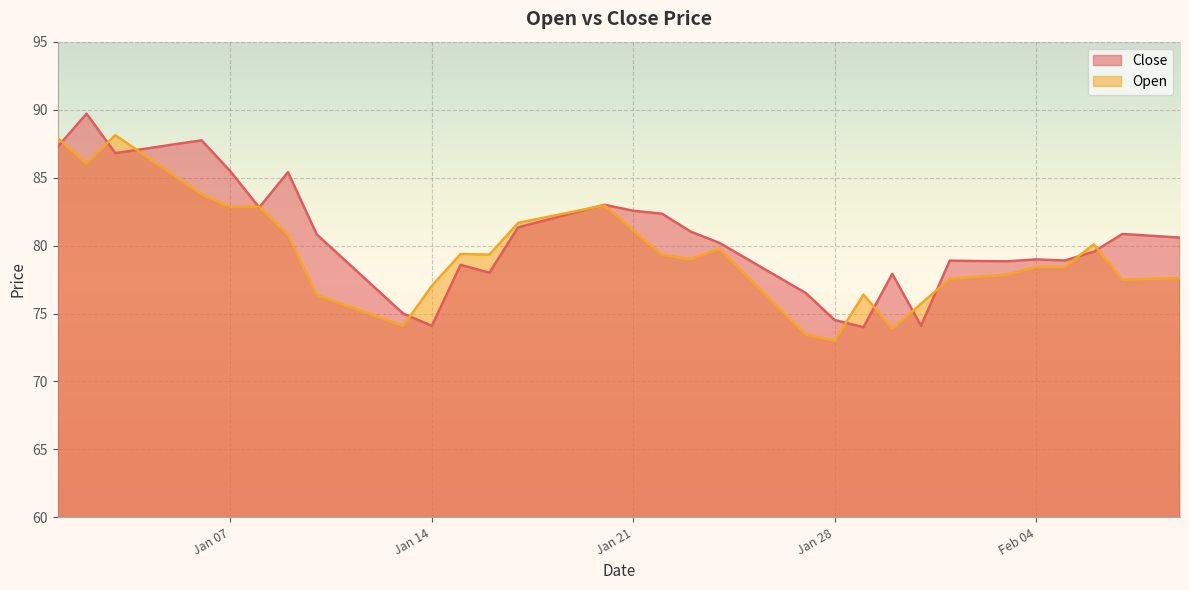

What are all the series names shown in the legend?

Close, Open